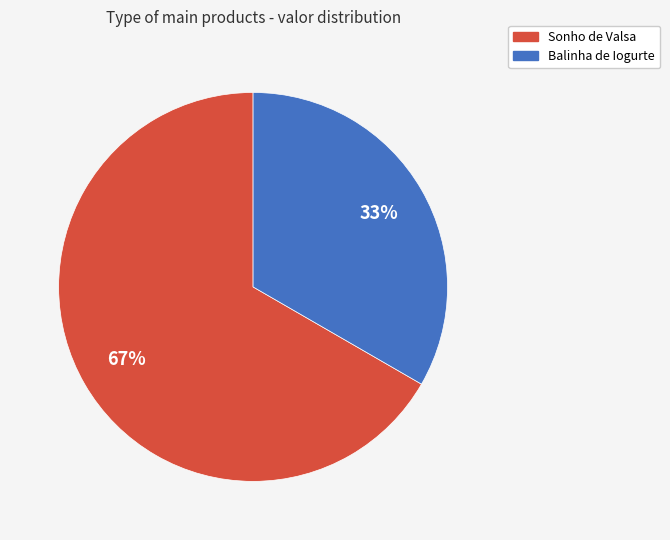

Which slice is the largest?

Sonho de Valsa